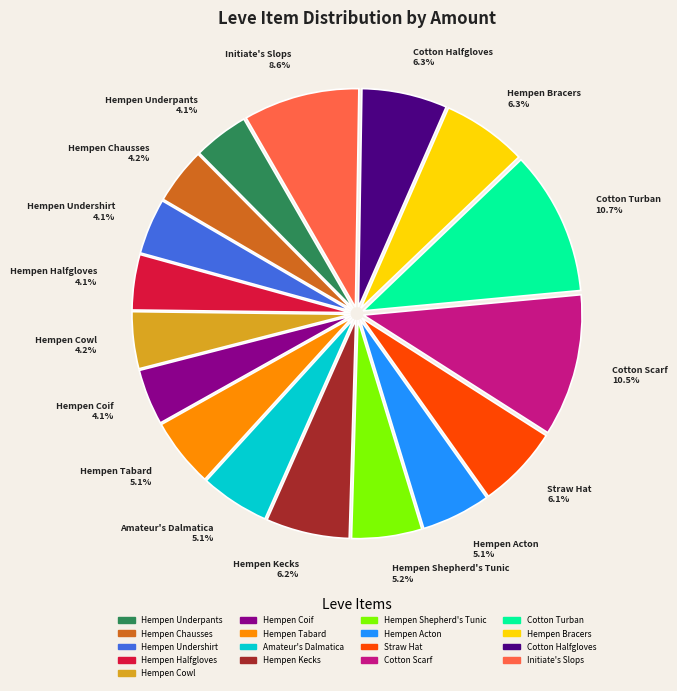

Is there any slice that represents more than half of the pie?

No